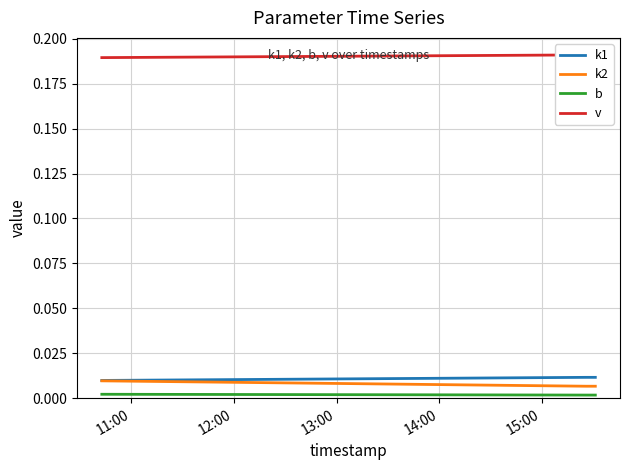

What is the value of the v point at the 4th from the left?

0.2